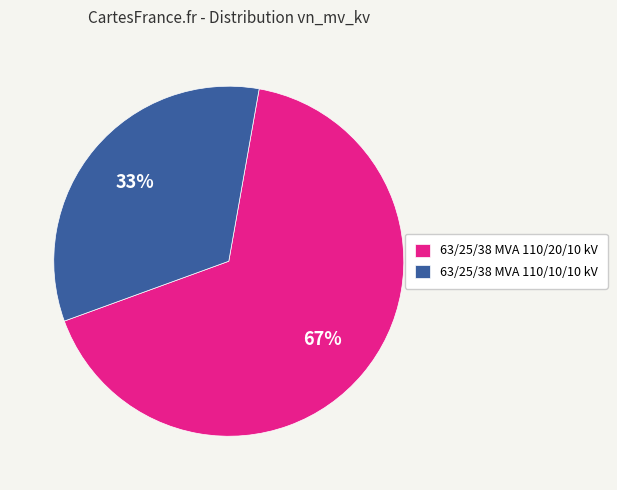

Between 63/25/38 MVA 110/10/10 kV and 63/25/38 MVA 110/20/10 kV, which is larger?

63/25/38 MVA 110/20/10 kV